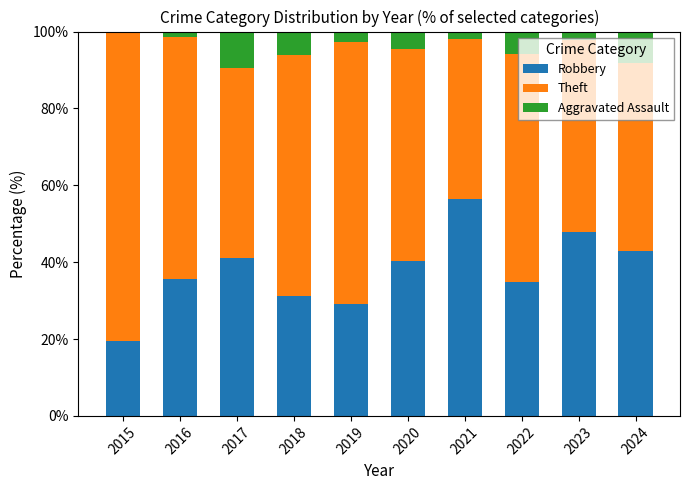

What value does the Robbery series have at 2019?

29.1